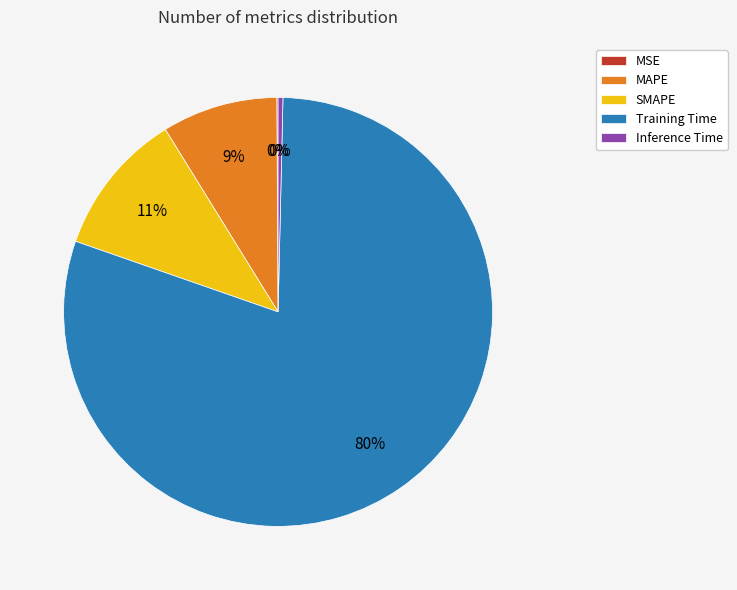

Which slice is the largest?

Training Time